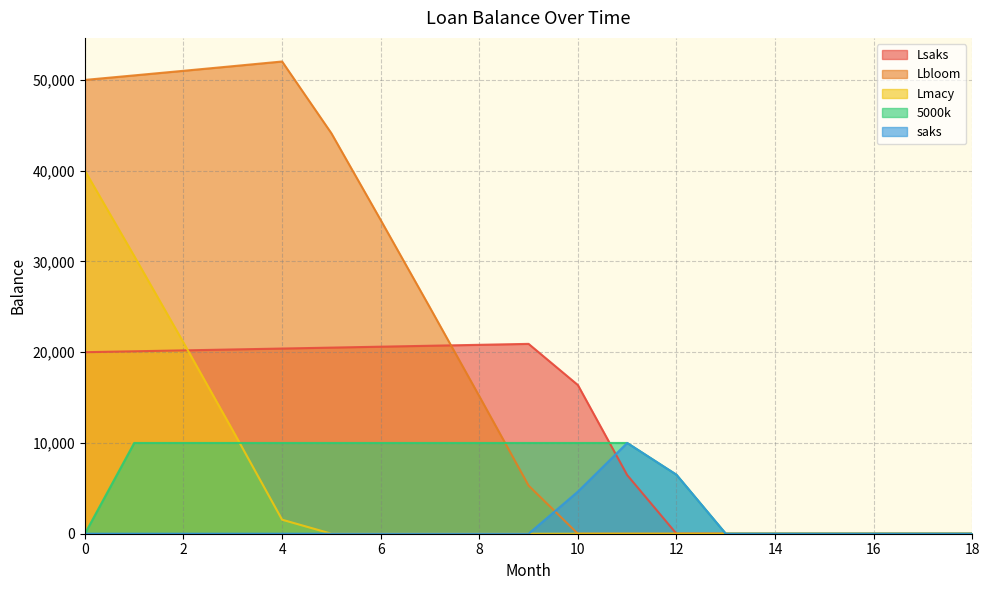

List the series in order of their peak value, lowest first.

saks, 5000k, Lsaks, Lmacy, Lbloom